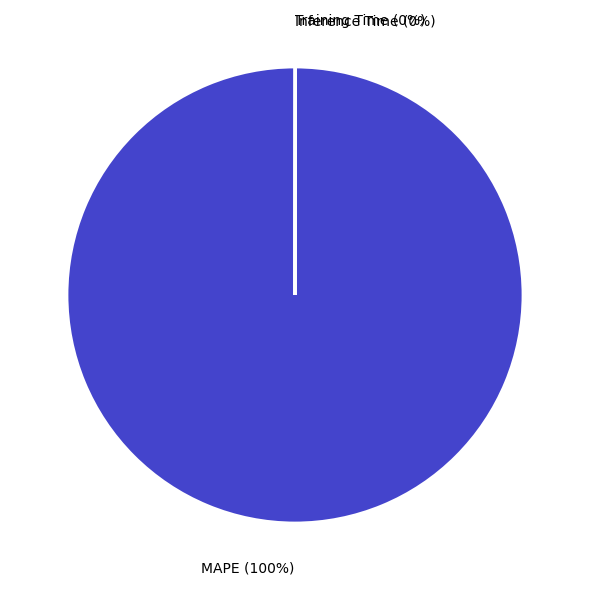

Is it true that MAPE (100%) is 100% of the pie?

True